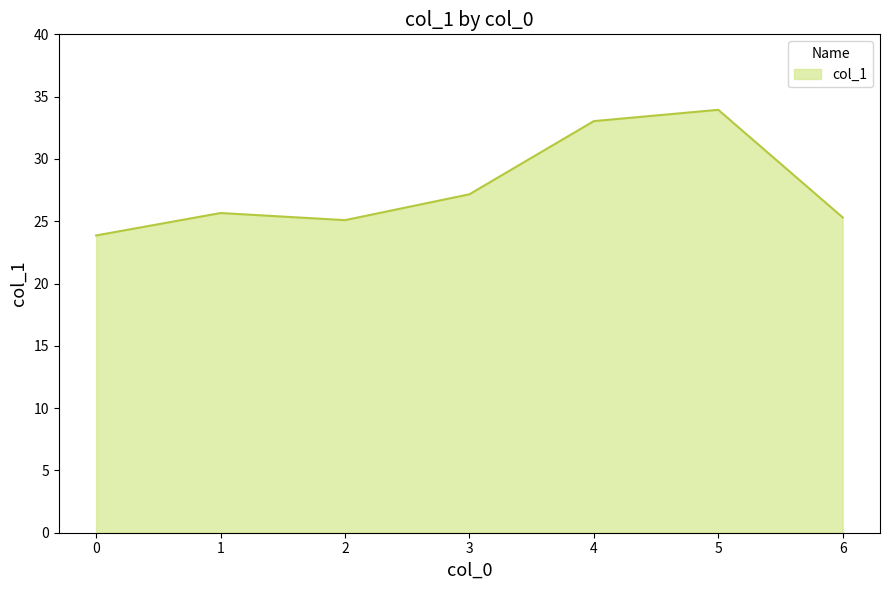

Which category has the highest value across all series?

5